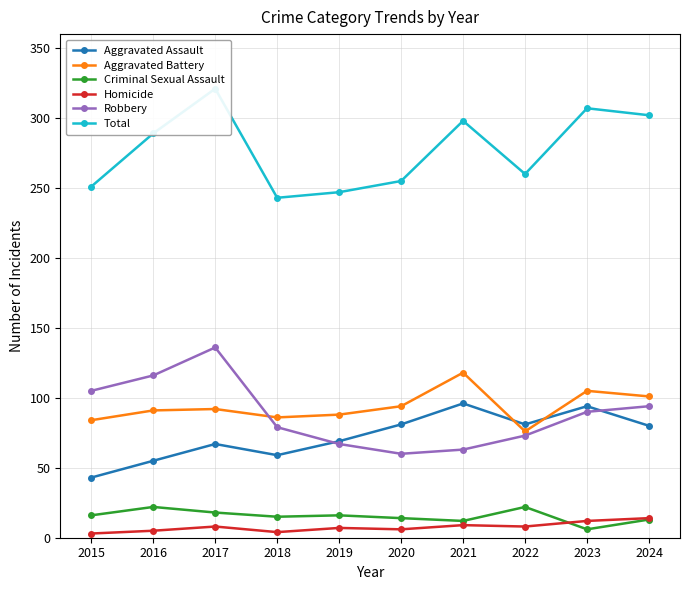

At which category is the sum across all series the highest?

2017